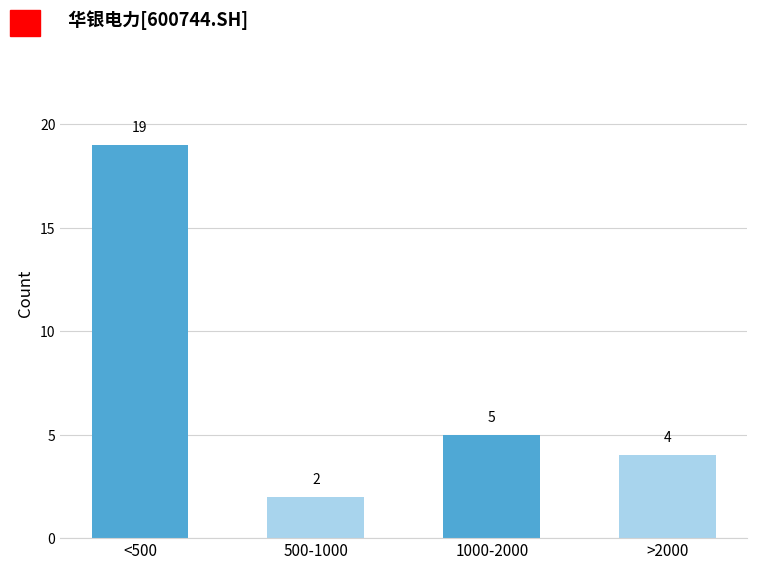

Reading left to right, list all the values displayed in this chart.

19	2	5	4